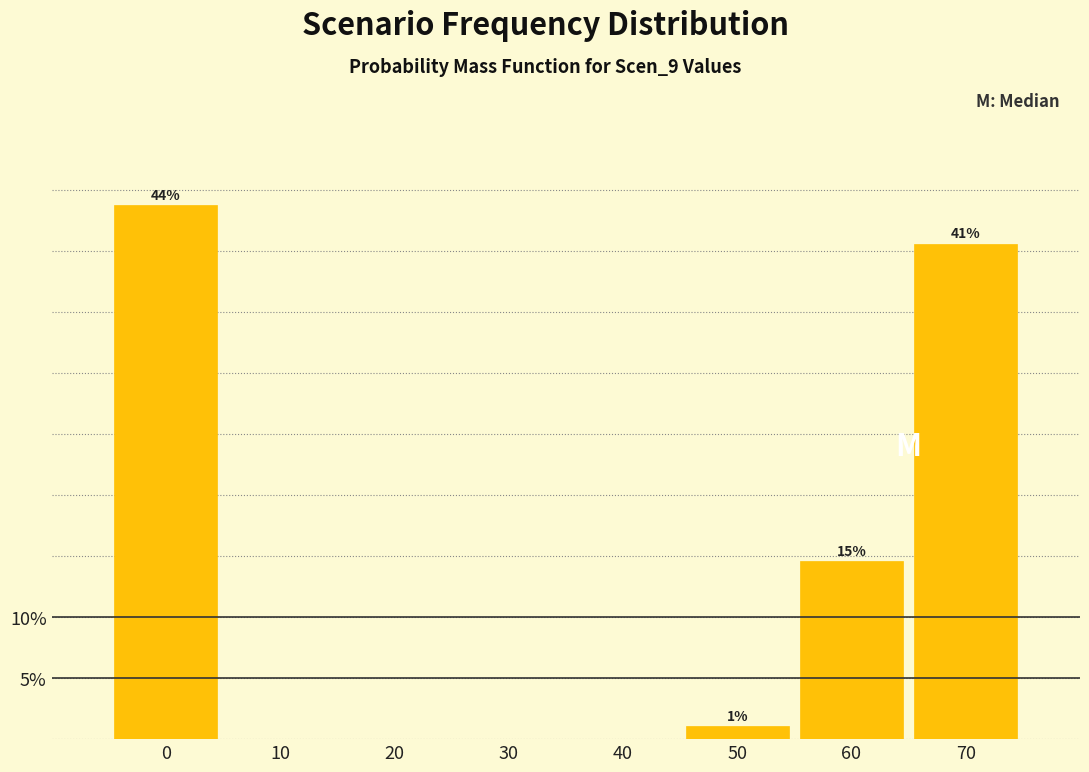

Are the bars horizontal?

No